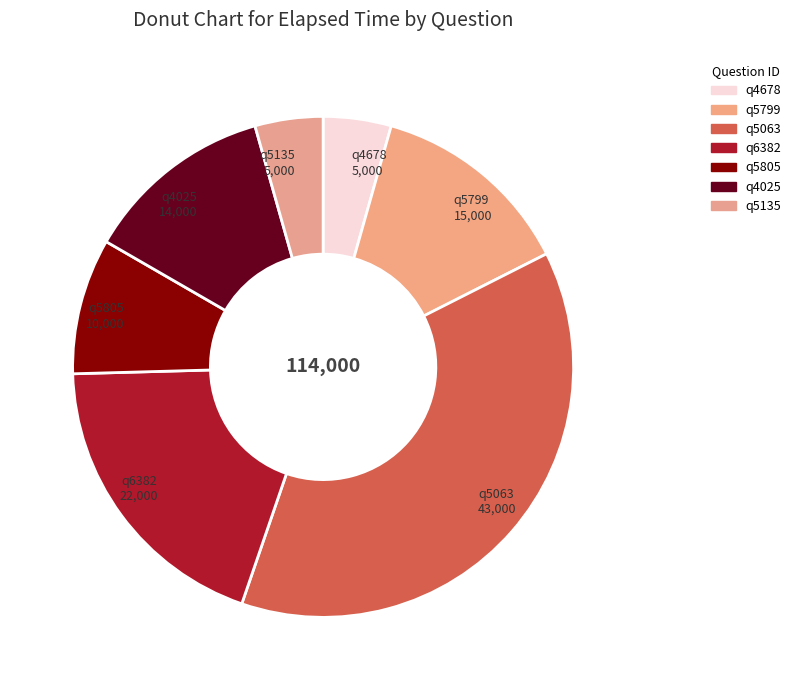

Which category has the biggest portion of the pie?

q5063